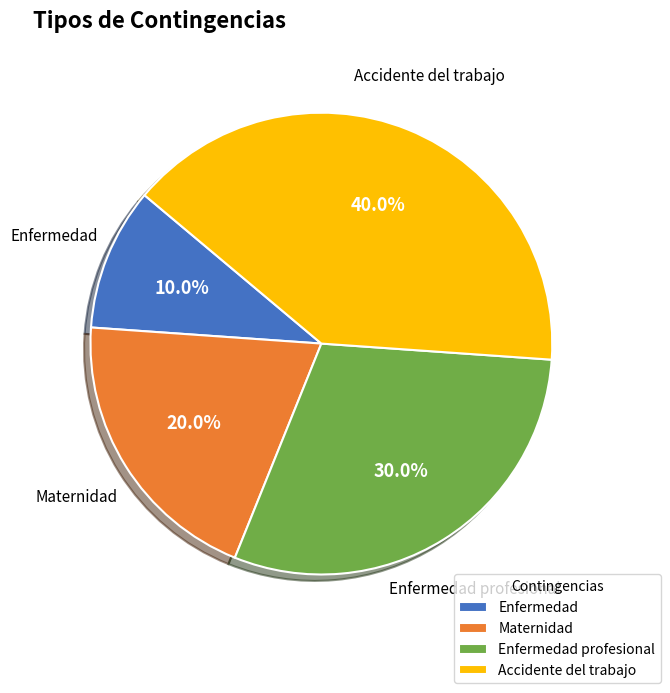

To the nearest percent, what percentage of the pie is Accidente del trabajo?

40%